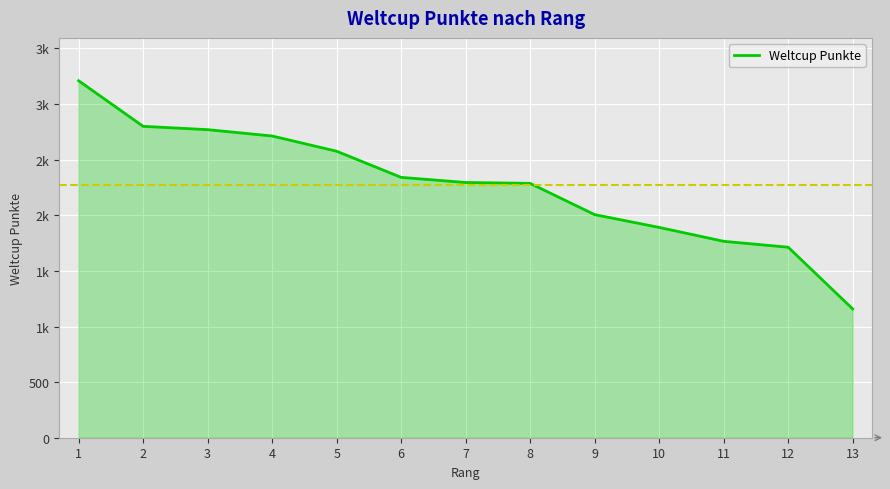

Is this an area chart (filled region under the line)?

Yes